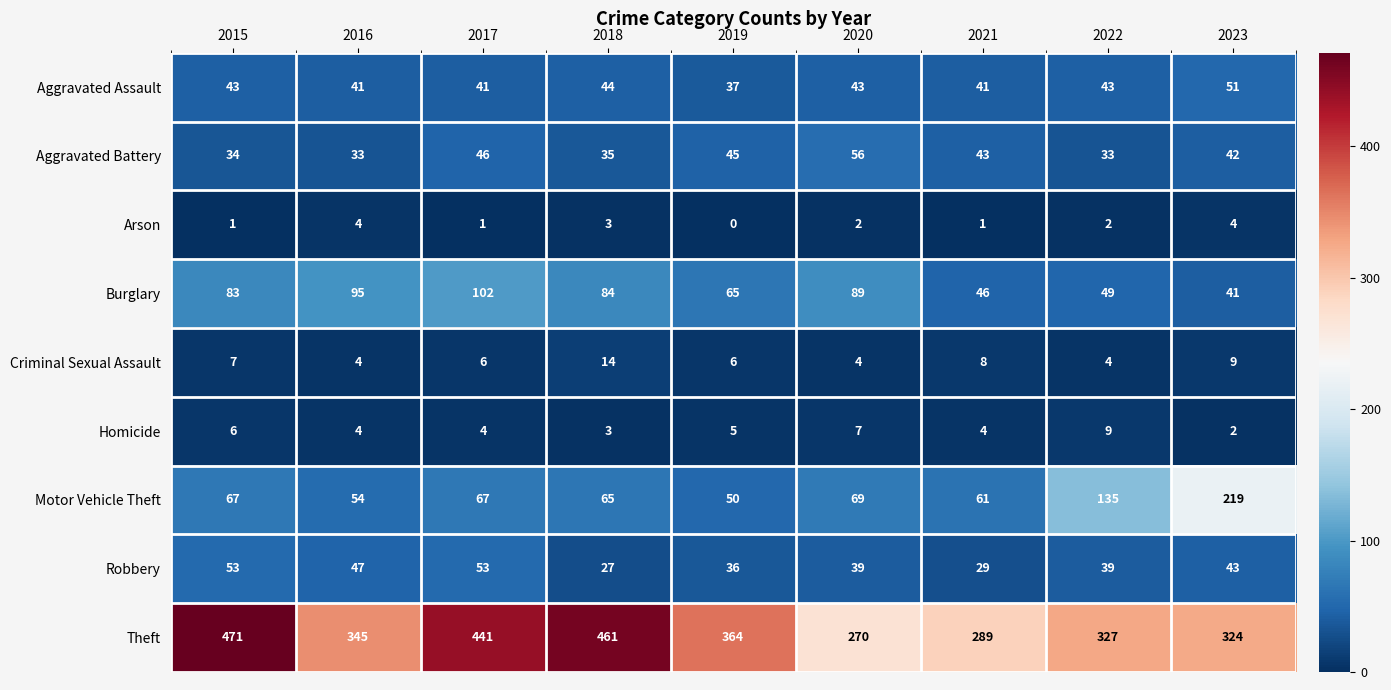

Between 2020 and 2023, which series saw the biggest shift?

Motor Vehicle Theft